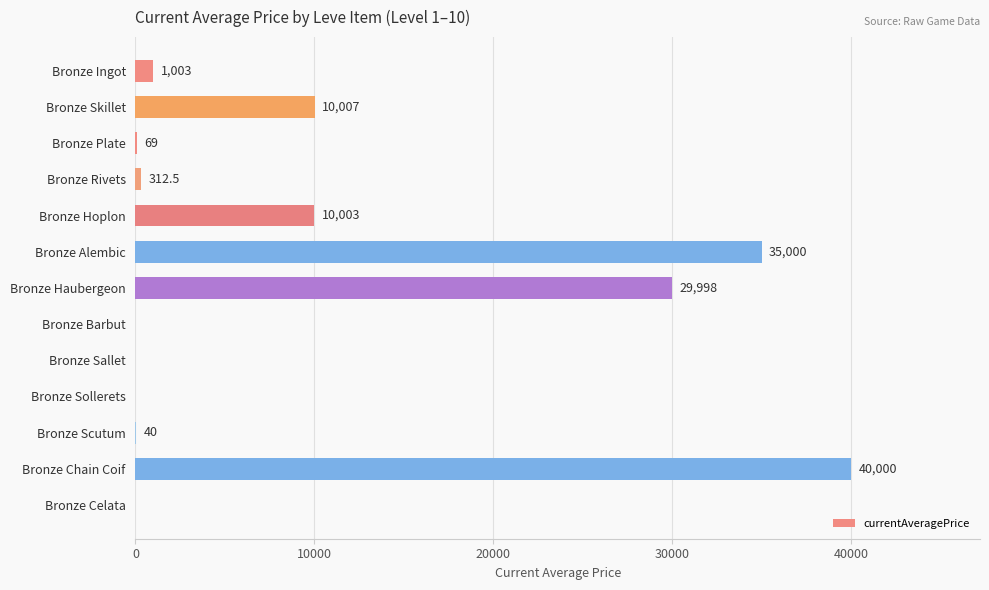

Reading top to bottom, transcribe all the data shown in this chart.

Bronze Ingot=1002.9	Bronze Skillet=10007.0	Bronze Plate=69.0	Bronze Rivets=312.5	Bronze Hoplon=10003.0	Bronze Alembic=35000.0	Bronze Haubergeon=29998.5	Bronze Barbut=0.0	Bronze Sallet=0.0	Bronze Sollerets=0.0	Bronze Scutum=40.0	Bronze Chain Coif=40000.0	Bronze Celata=0.0